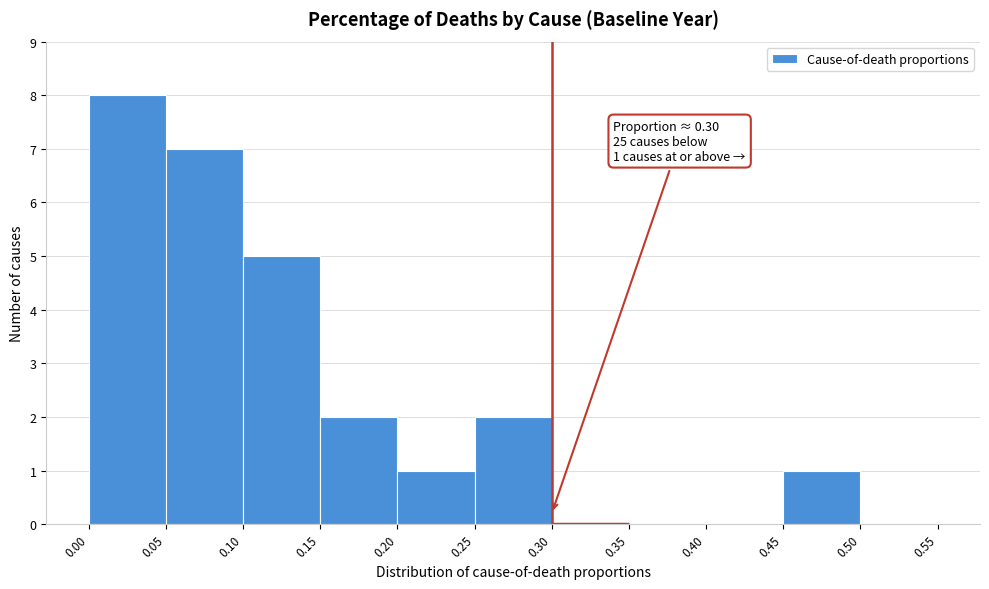

Over which range of the x-axis is the bar tallest?

0.00 to 0.05